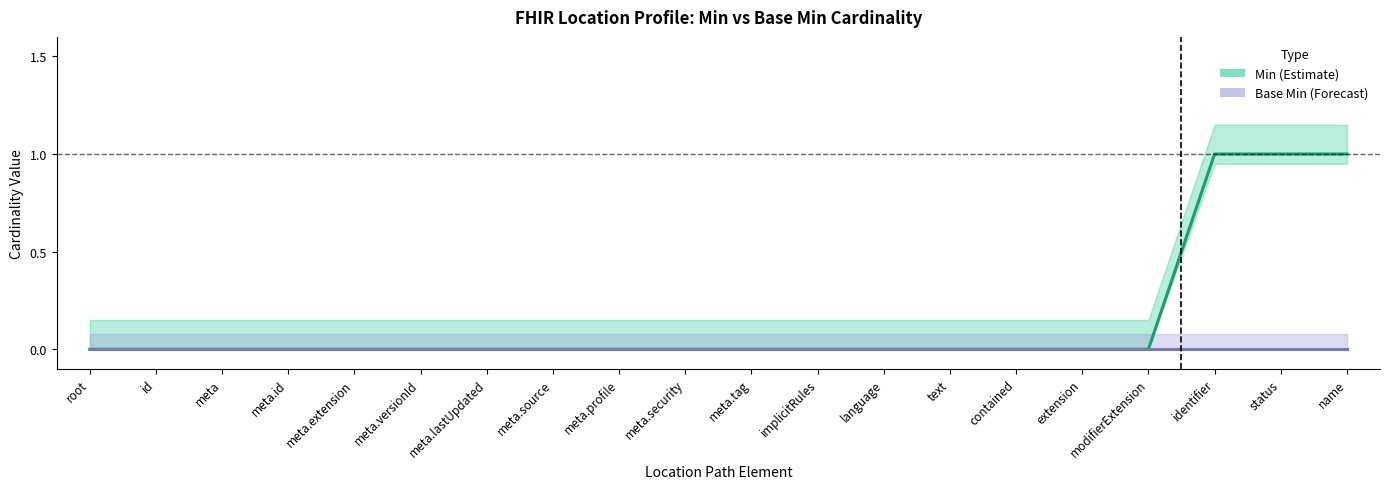

Between contained and identifier, which series saw the biggest shift?

Min